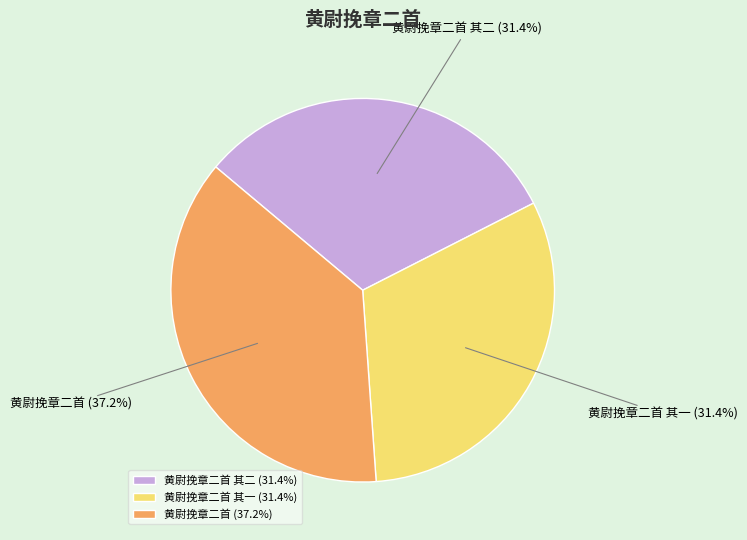

What portion of the pie excludes 黄尉挽章二首?

62.8%